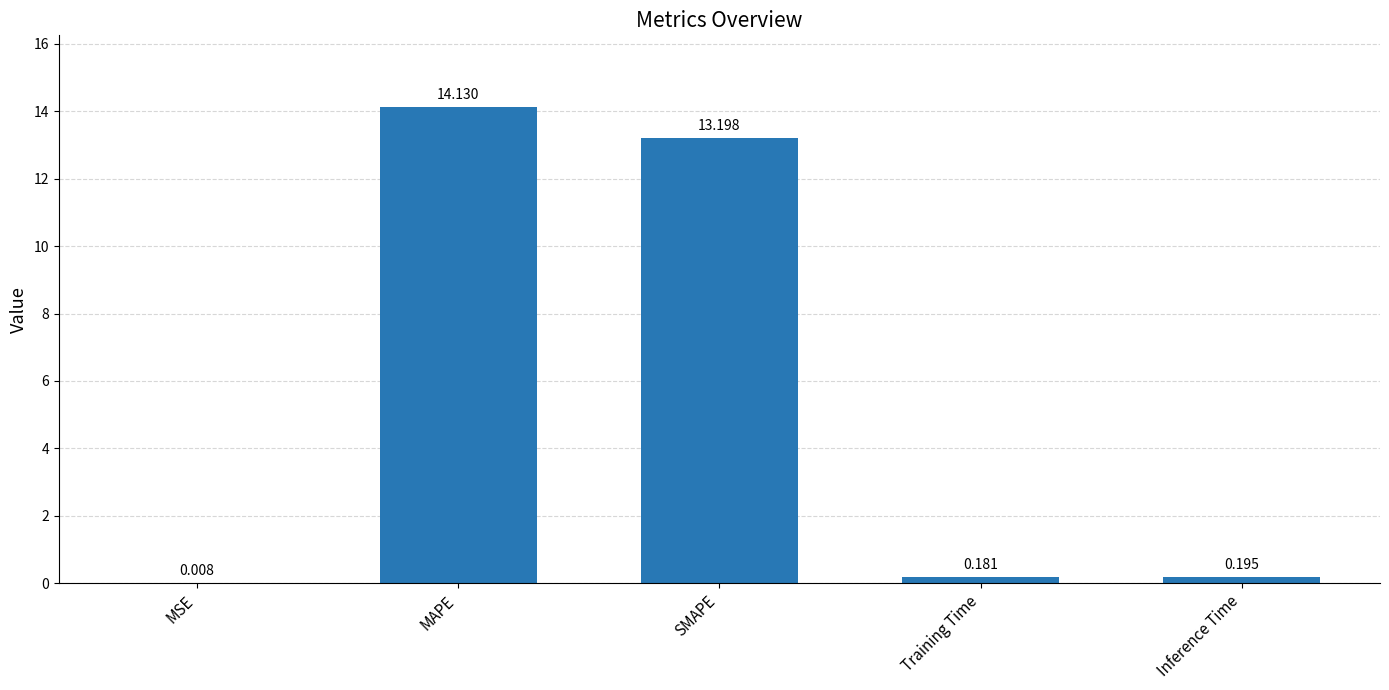

Where is the data nearest to the value 7?

SMAPE